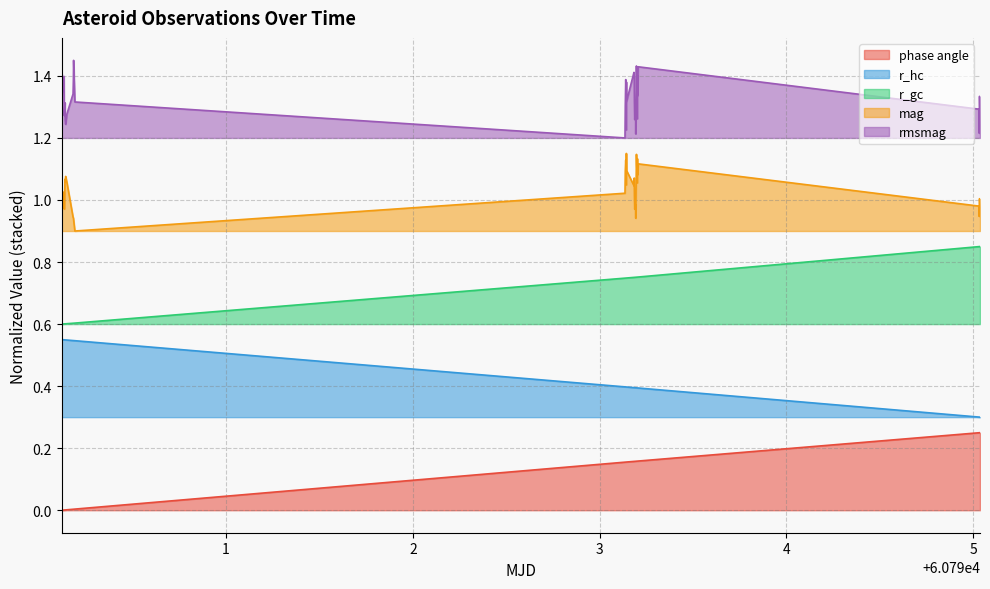

True or false: rmsmag and r_gc intersect in this chart.

False